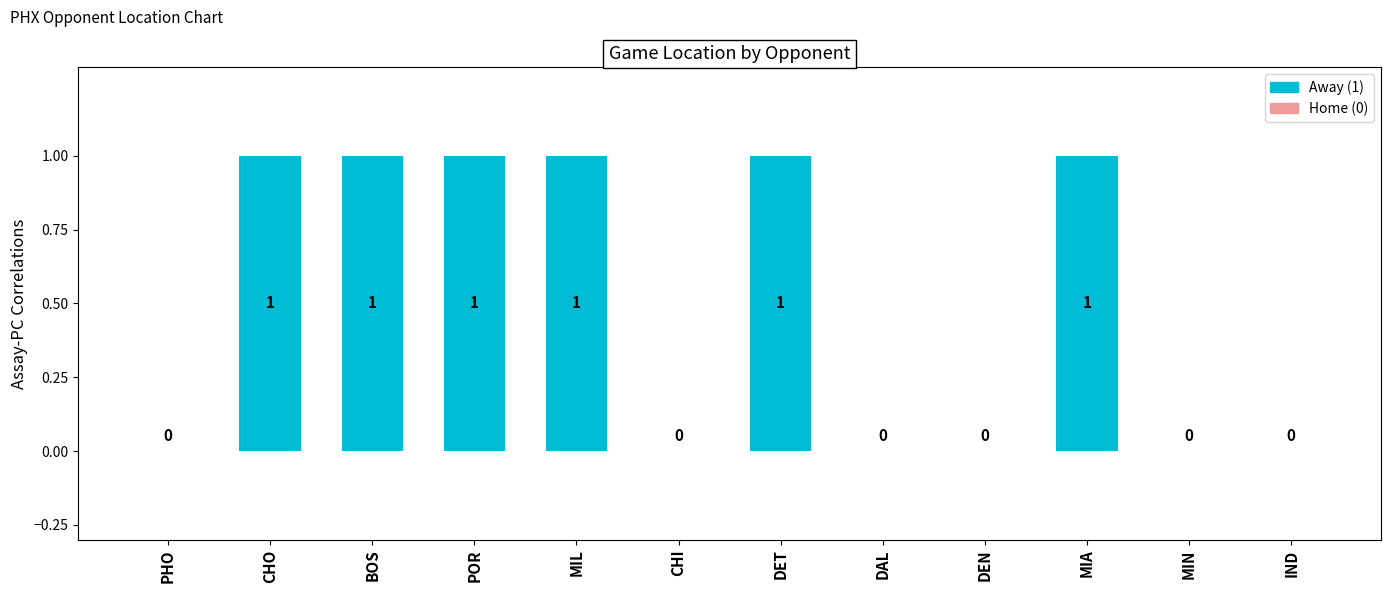

What value does the data have at MIL?

1